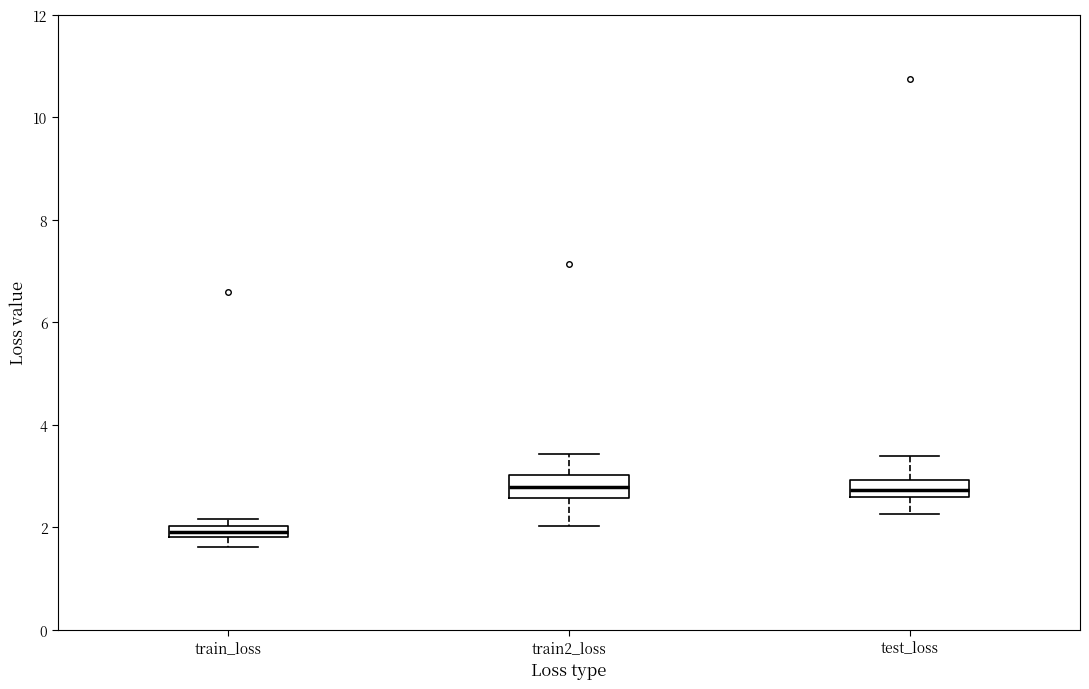

Where does the lower whisker of the box for test_loss end on the y-axis? The values are not printed on the chart, so give them approximately, as read against the axis.

2.2